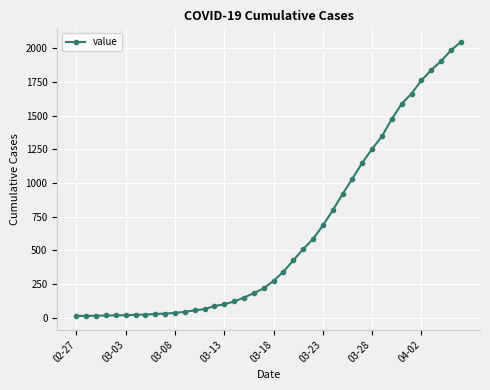

Does the chart display data point markers on the line(s)?

Yes